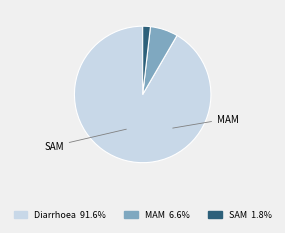

To the nearest percent, what is the difference between the Diarrhoea and MAM slice percentages?

85%